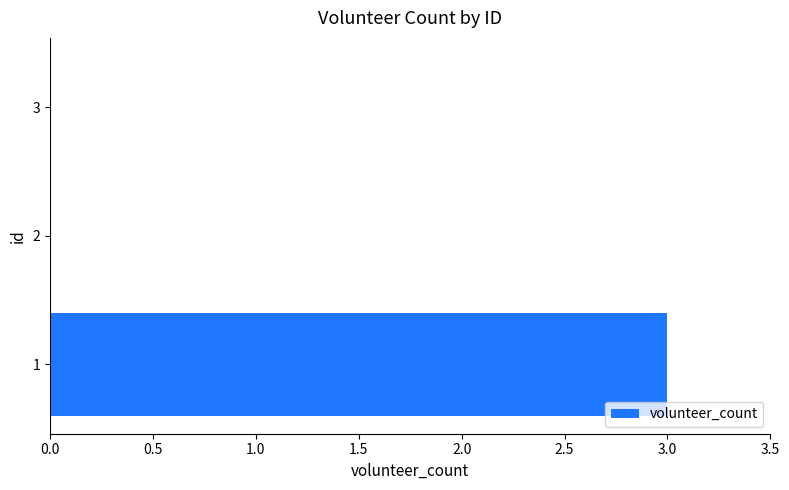

The value at 3 is -1. True or false?

False